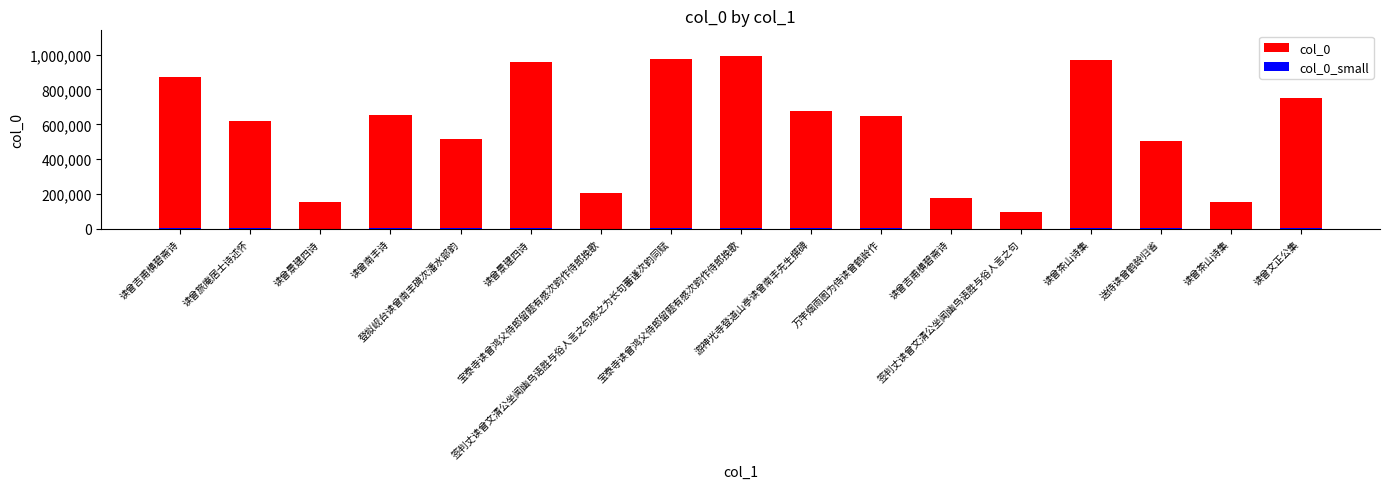

Between 宝泰寺读曾鸿父侍郎留题有感次韵作侍郎挽歌 and 宝泰寺读曾鸿父侍郎留题有感次韵作侍郎挽歌, which is larger?

宝泰寺读曾鸿父侍郎留题有感次韵作侍郎挽歌